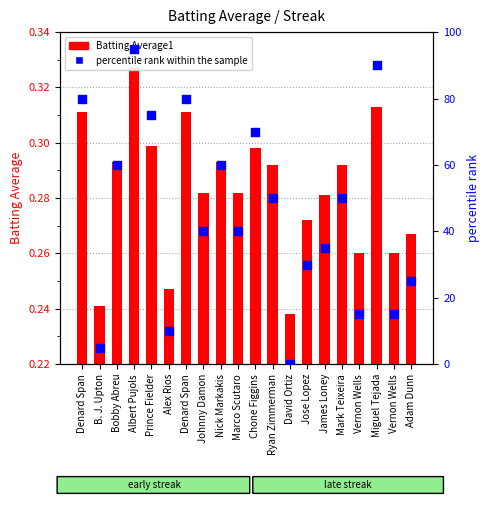

What are all the series names shown in the legend?

Batting Average1, percentile rank within the sample